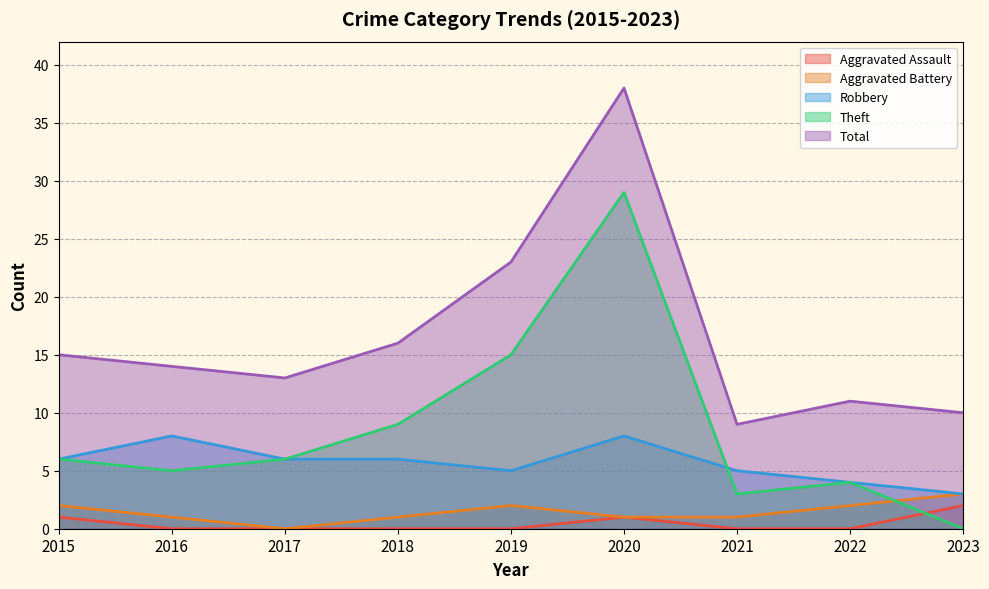

What is the difference between the maximum and minimum values in the Robbery series?

5